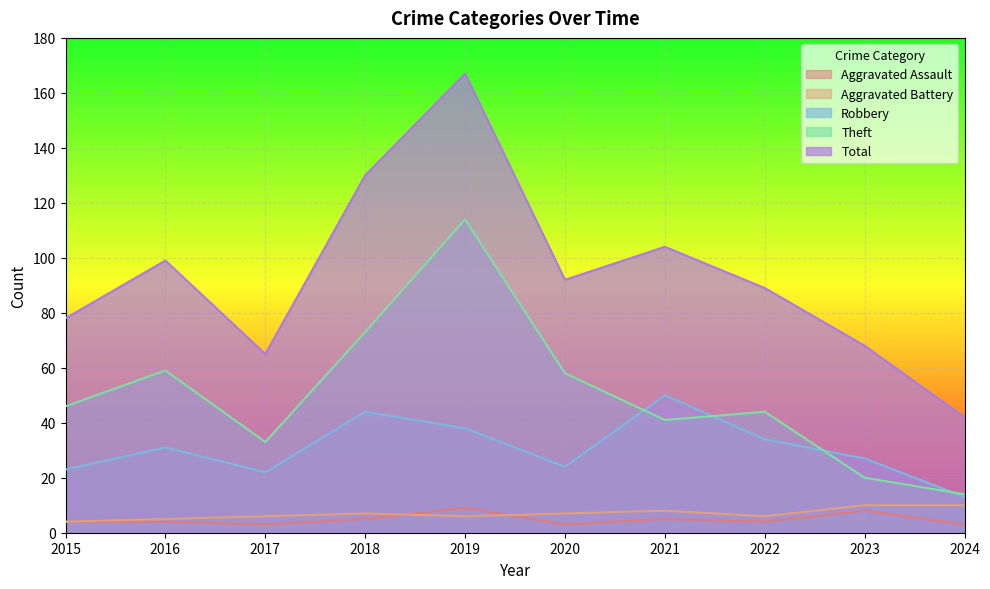

What is the difference between the second highest and minimum values in the Robbery series?

31